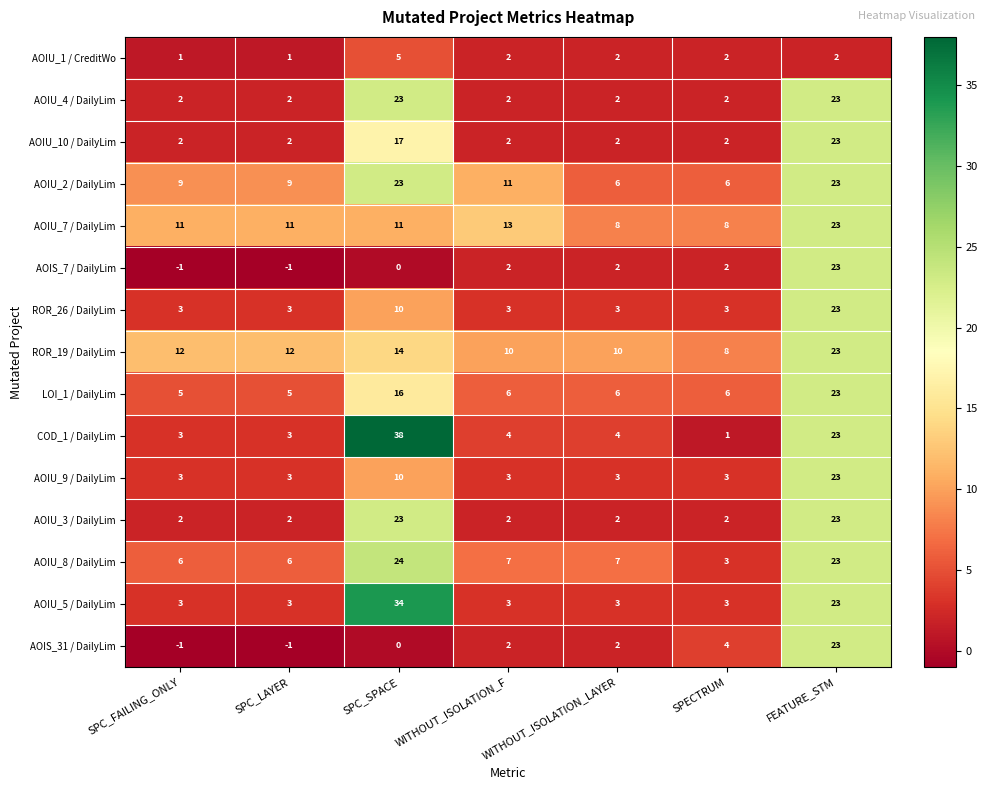

What is the total value across all series at WITHOUT_ISOLATION_LAYER?

62